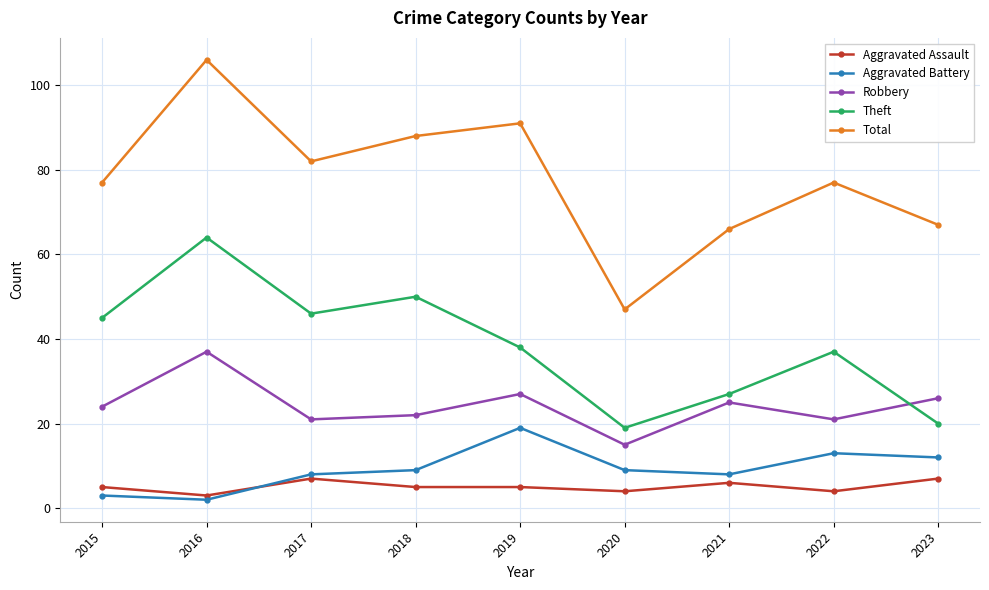

What is the sum of the Theft values at 2015 and 2017?

91